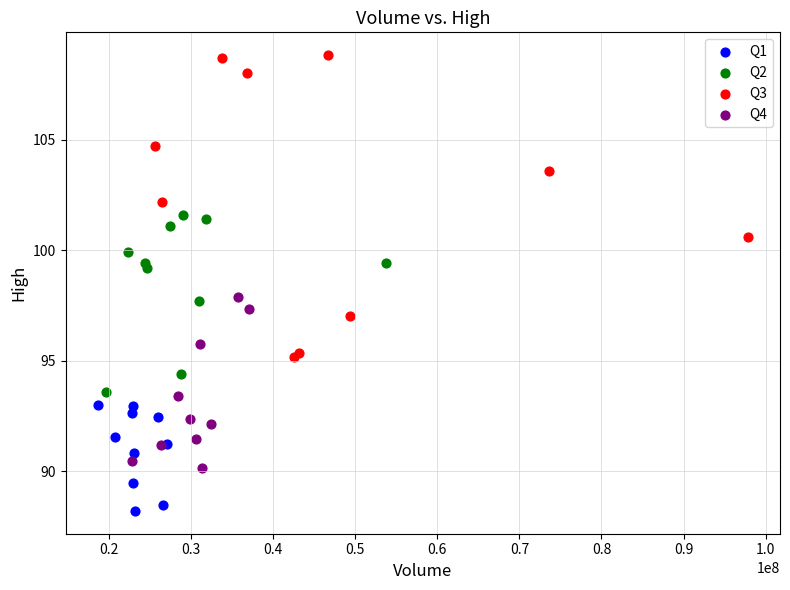

Which series has the widest spread of Y values?

Q3